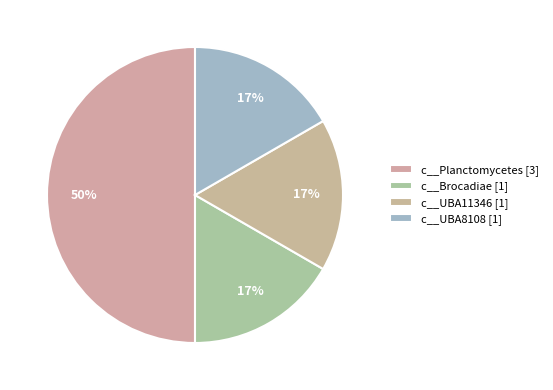

Count the number of slices in the pie.

4